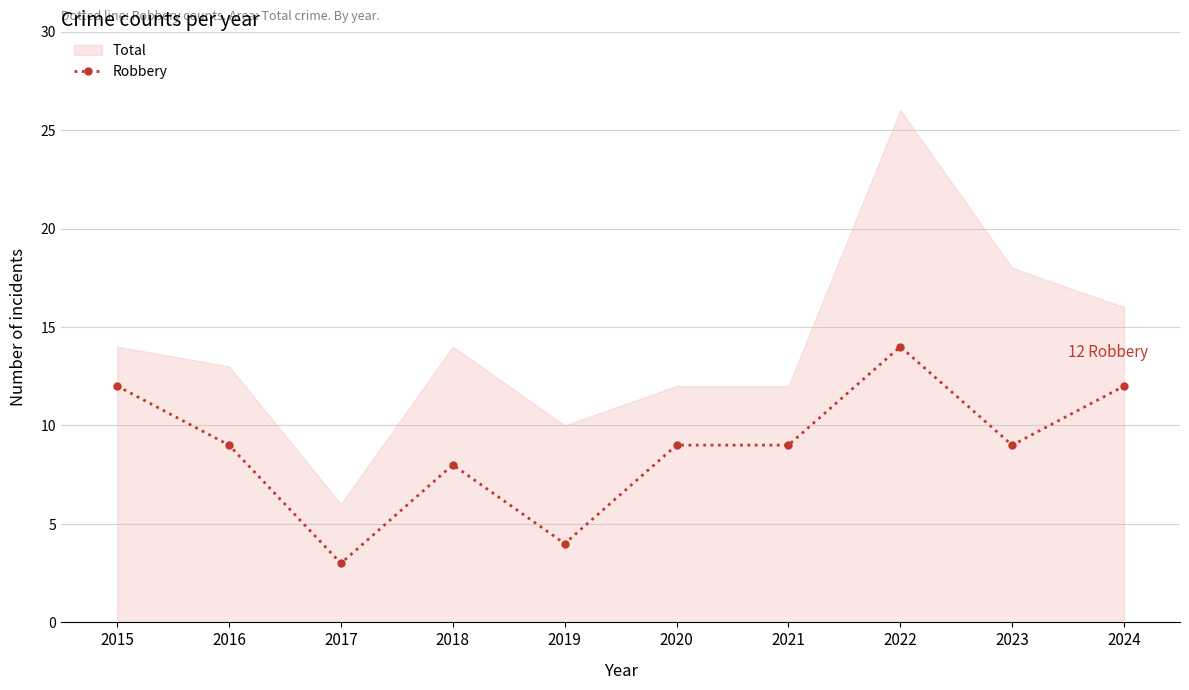

Which category has the highest value across all series?

2022